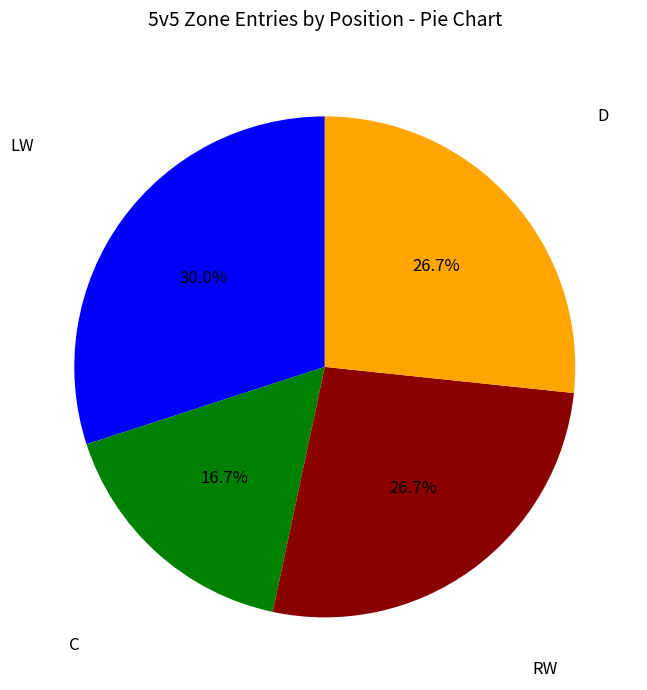

Is there a majority slice in this chart?

No